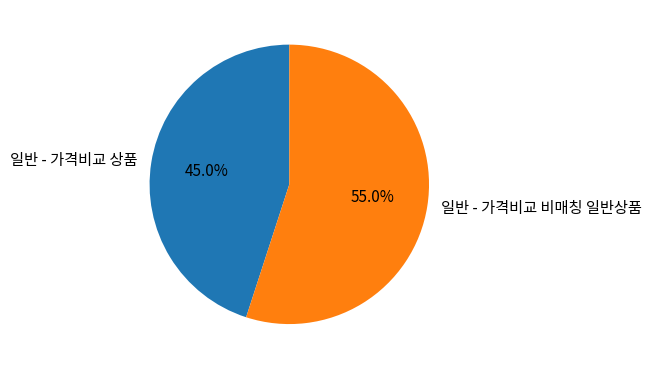

Rank the categories by value from highest to lowest.

일반 - 가격비교 비매칭 일반상품, 일반 - 가격비교 상품